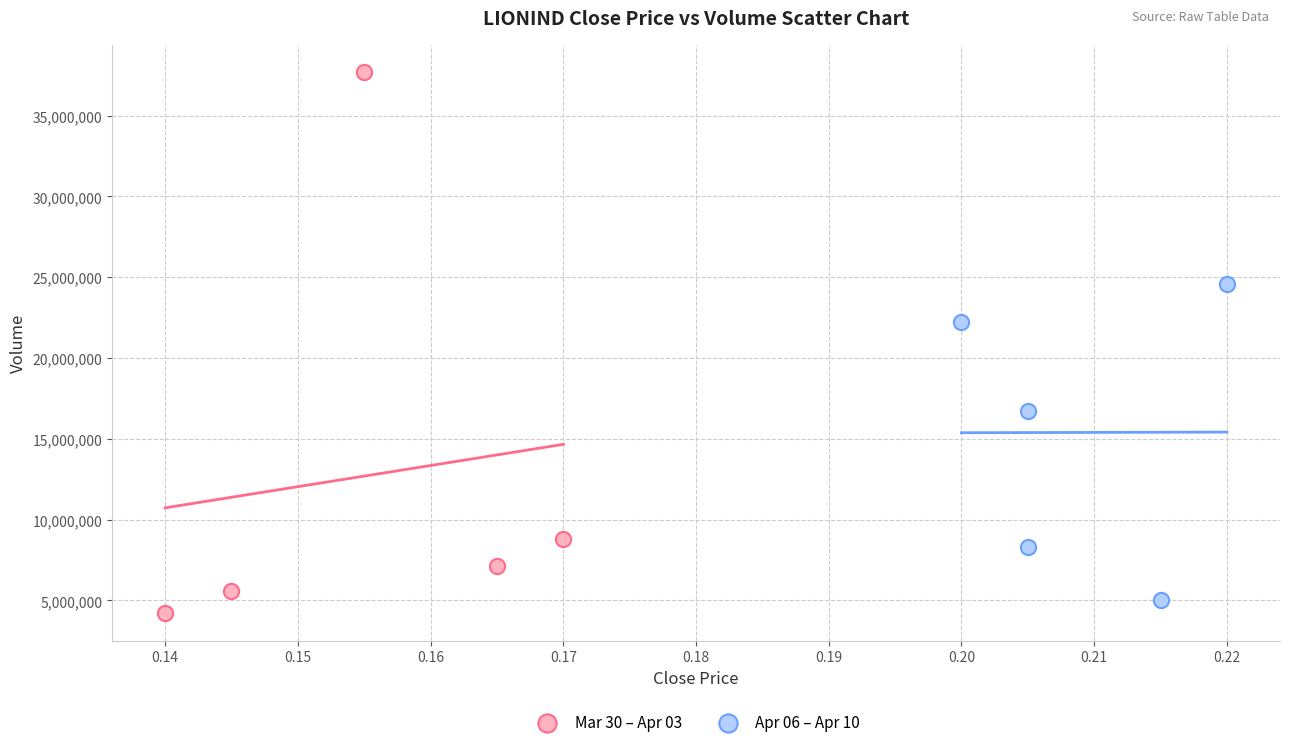

Which series contains the highest Y value?

Mar 30 – Apr 03